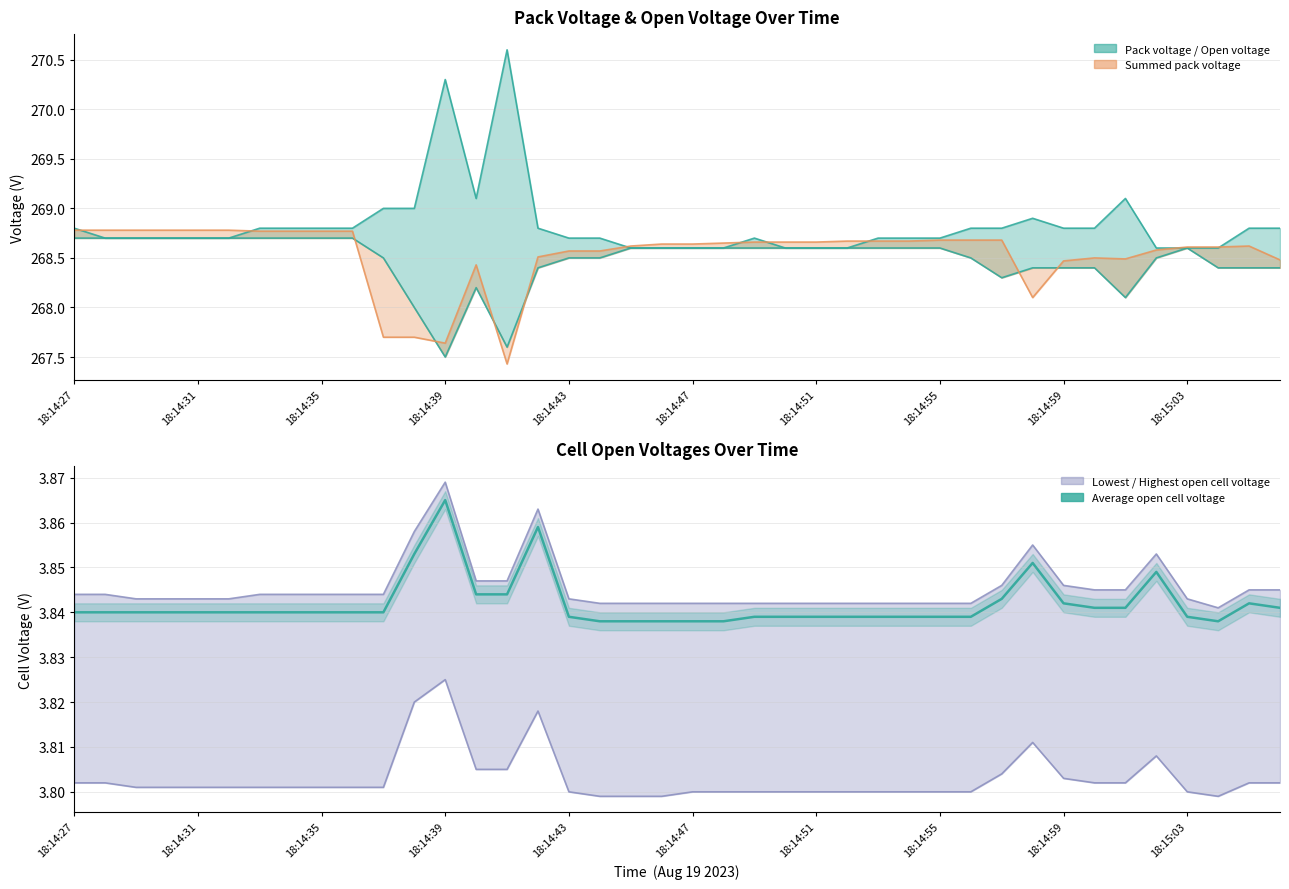

Is it true that Average open cell voltage equals 5.7 at 18:14:27?

False